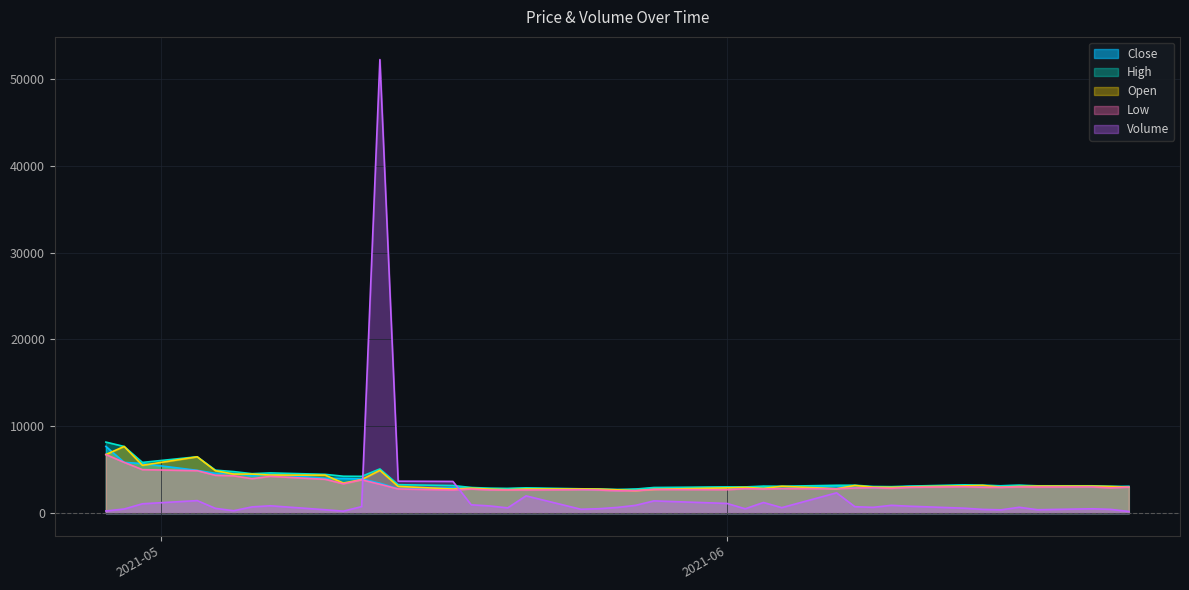

How many intersections are there between volume and high?

2